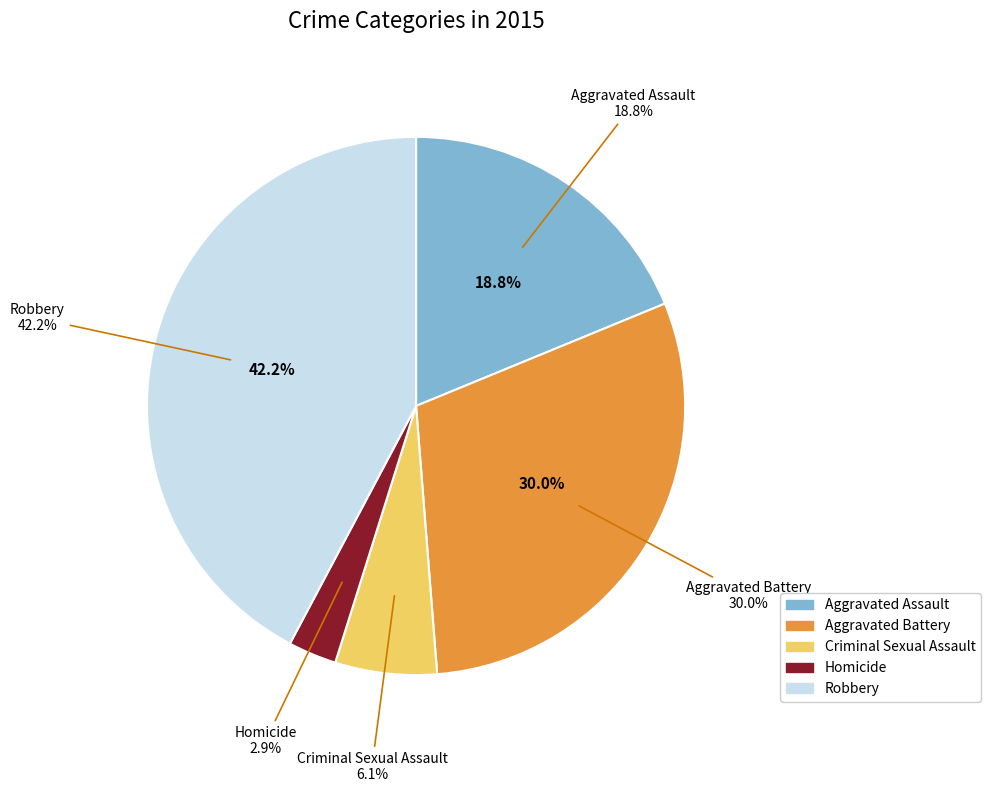

To the nearest percent, what is the average slice percentage?

20%